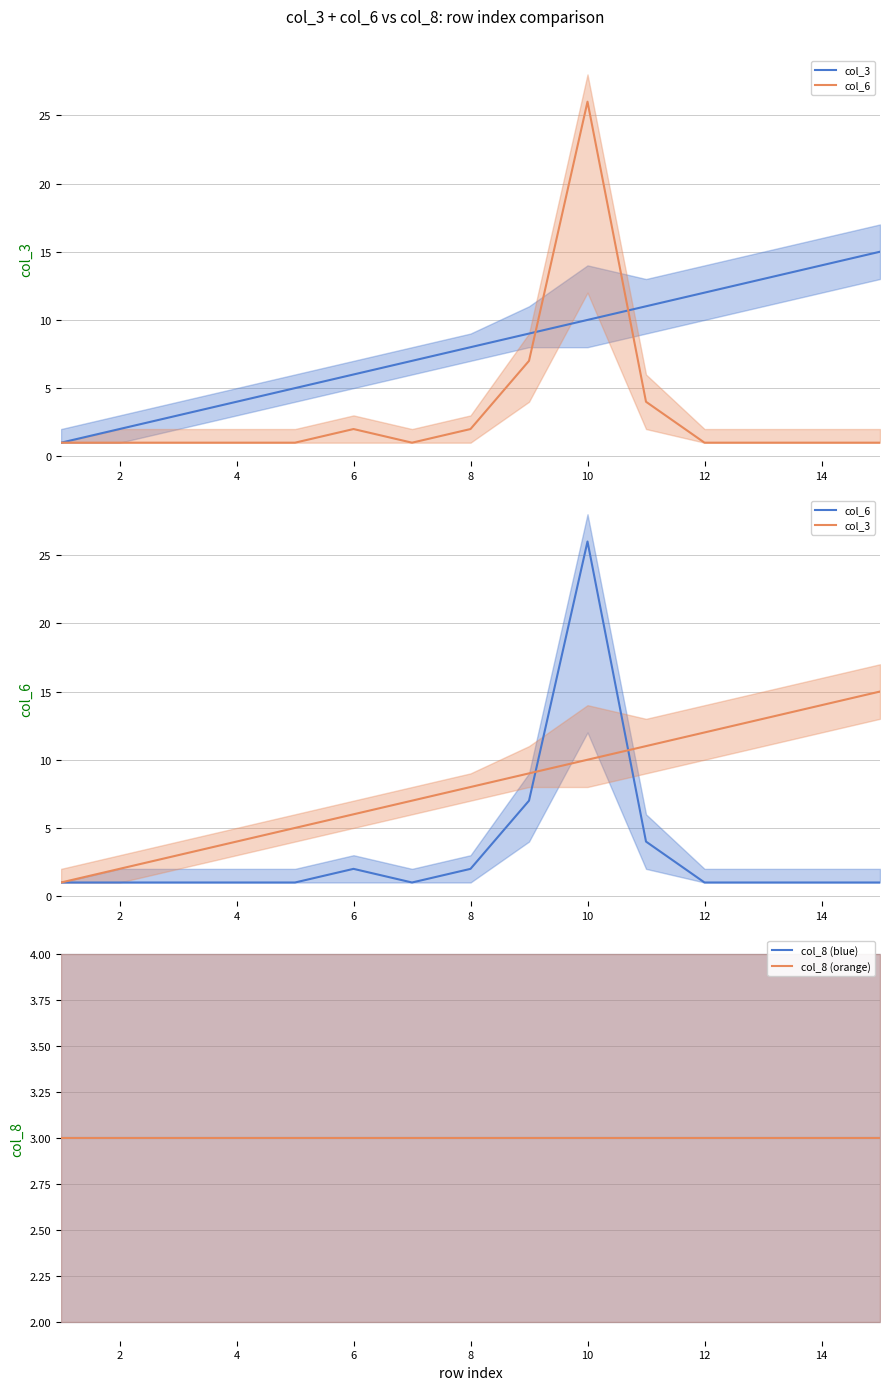

True or false: col_8 (orange) has more than 1 points higher than both neighbors.

False